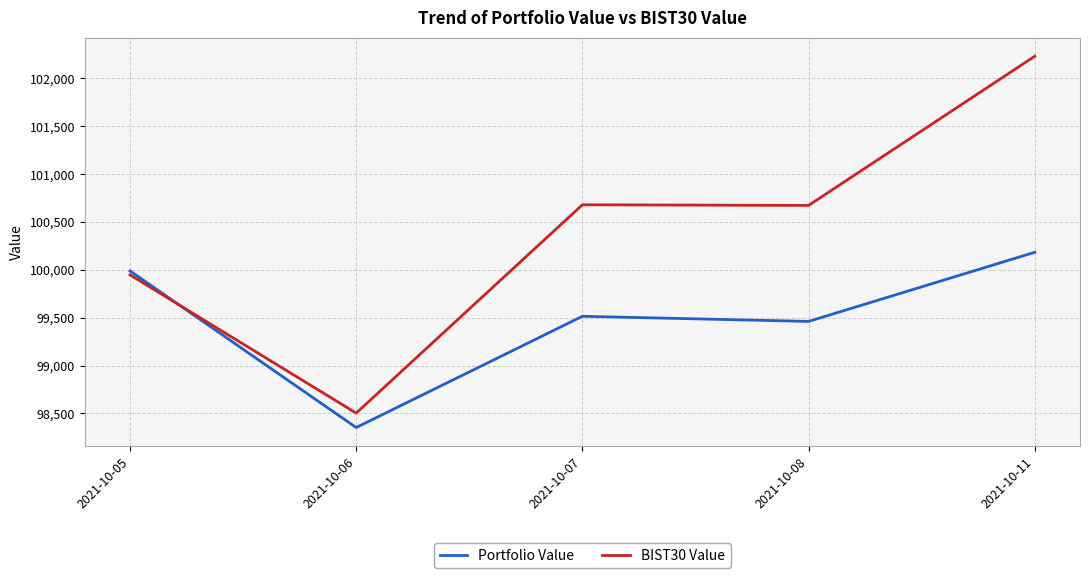

Is it true that BIST30 Value equals 175802.5 at 2021-10-06?

False